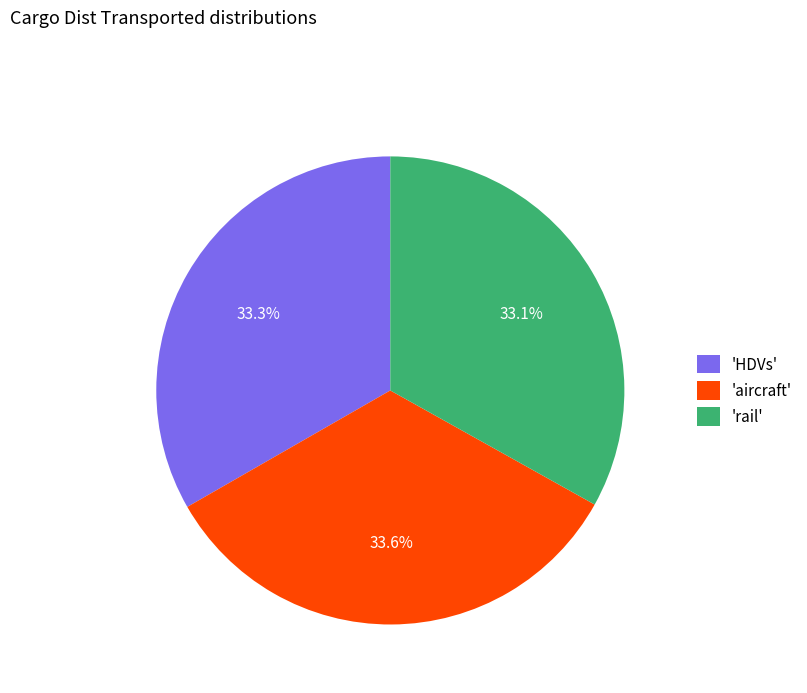

Is 'rail' the majority of the pie?

No